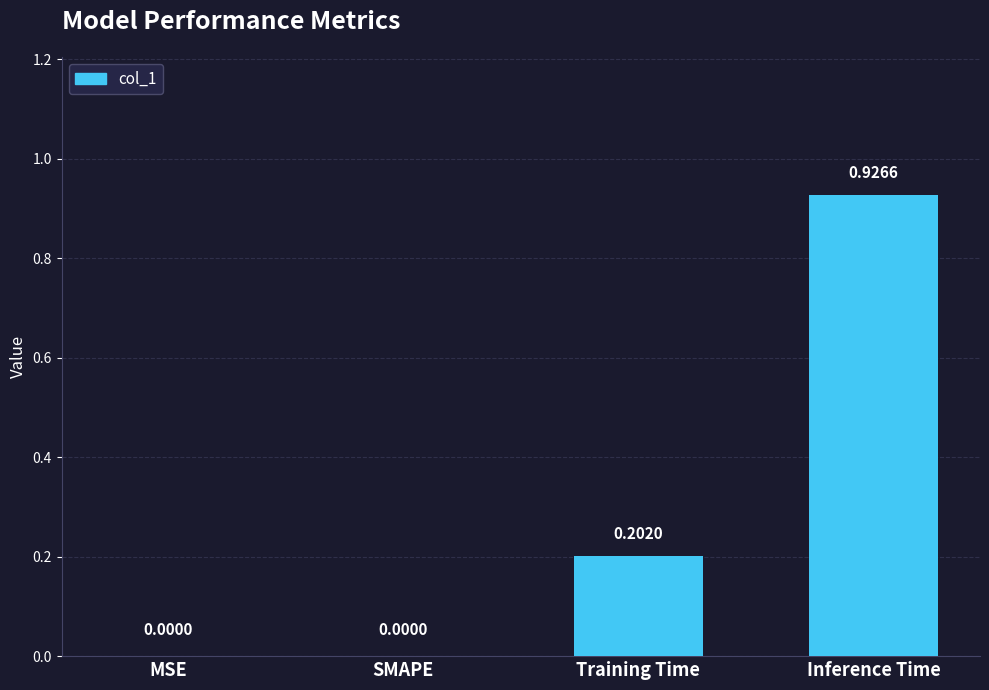

What is the sum of all values?

1.1